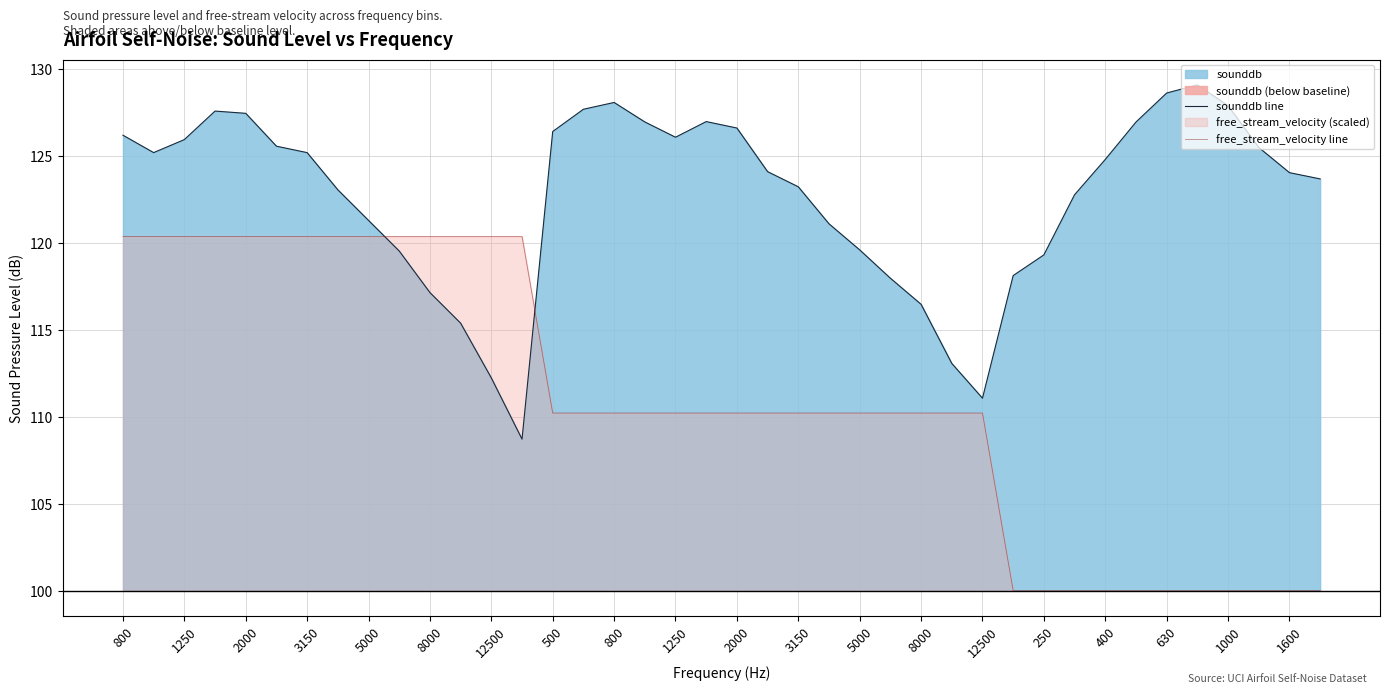

The value of sounddb line at 250 is 119.3. True or false?

True